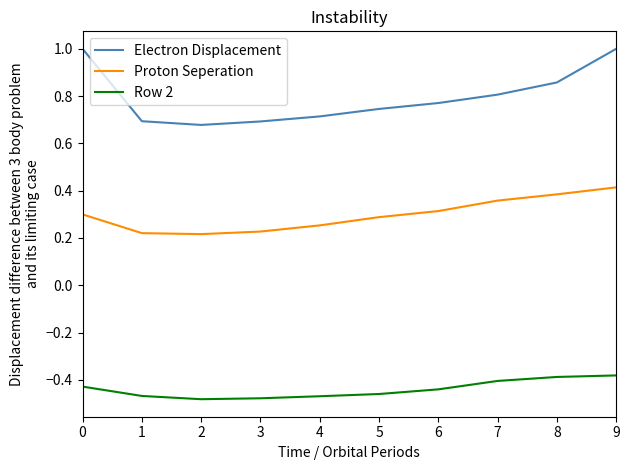

The Electron Displacement series shows 0.7 at 1. True or false?

True